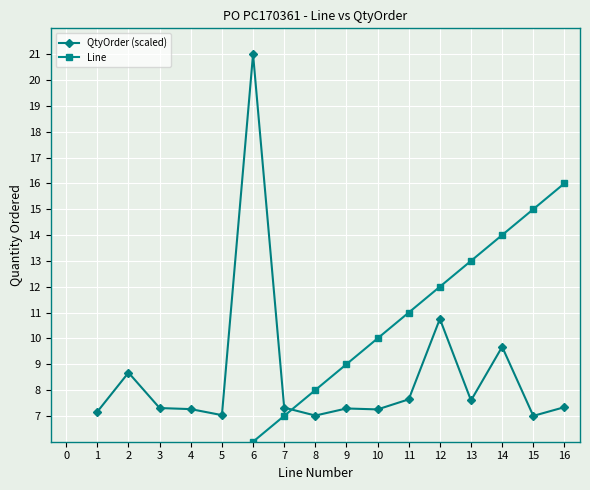

How many intersections are there between QtyOrder (scaled) and Line?

1